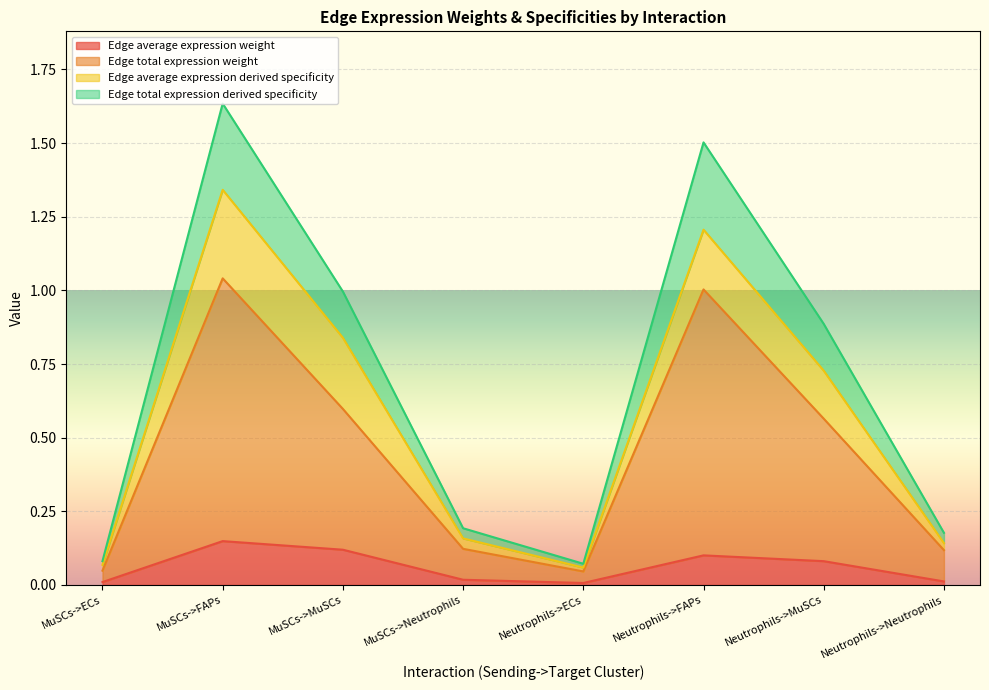

Which has a higher value, Neutrophils->ECs or MuSCs->MuSCs?

MuSCs->MuSCs